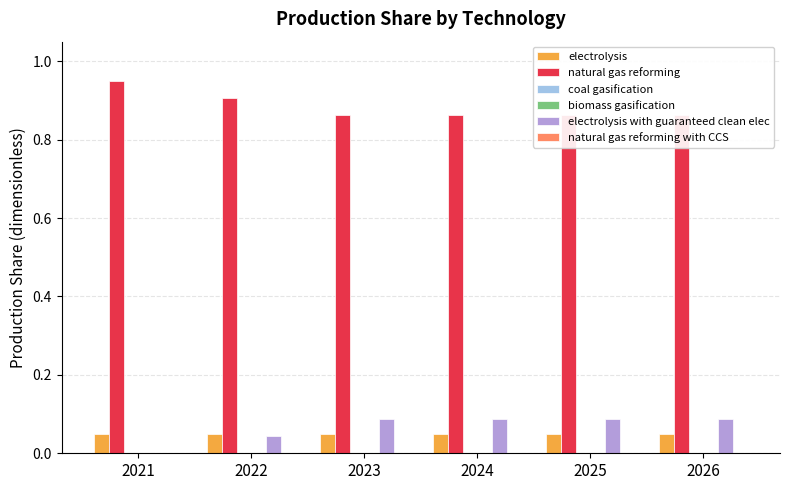

Which series has the largest total across all categories?

natural gas reforming